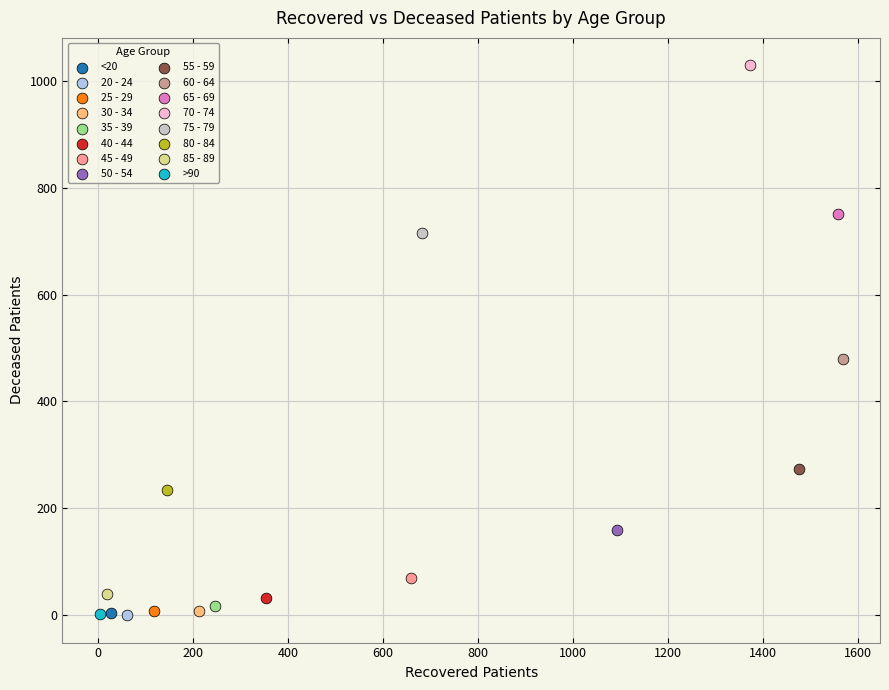

Which series reaches the maximum Y coordinate?

70 - 74